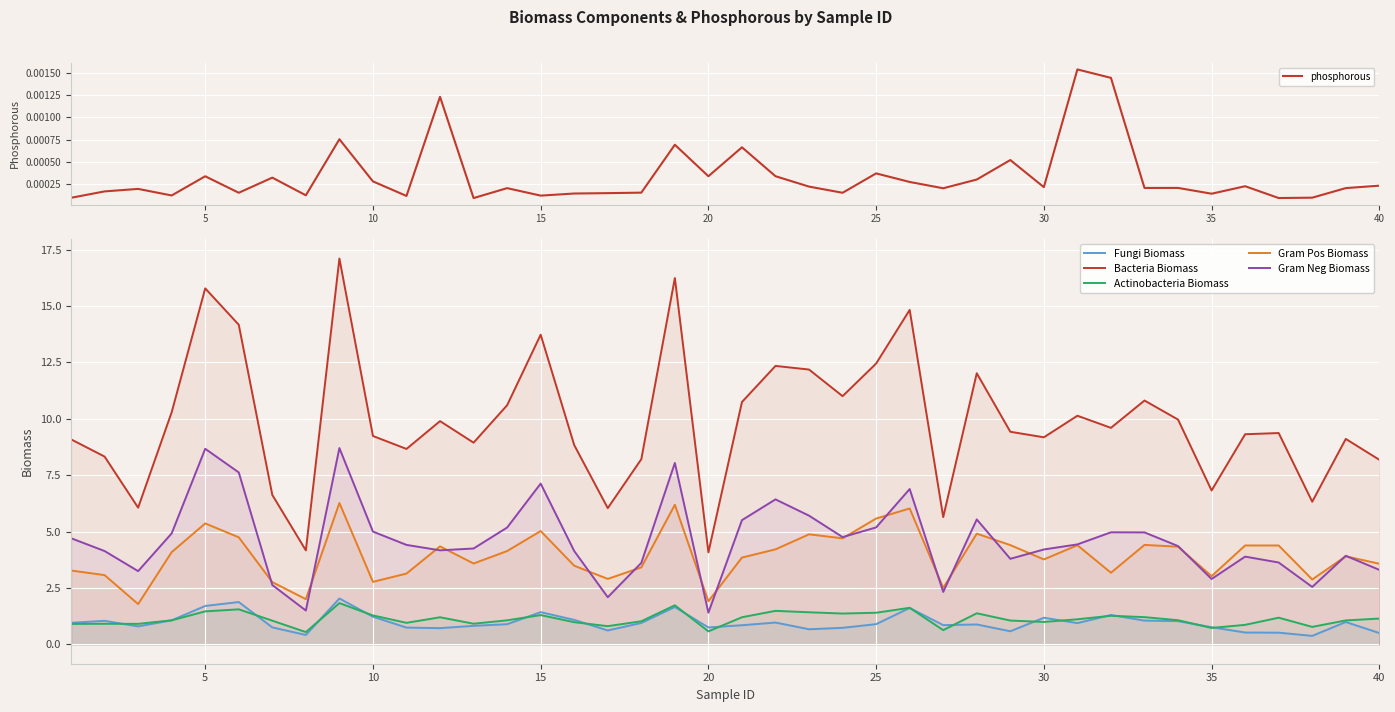

What is the difference between the Gram Neg Biomass values at 35 and 15?

4.2